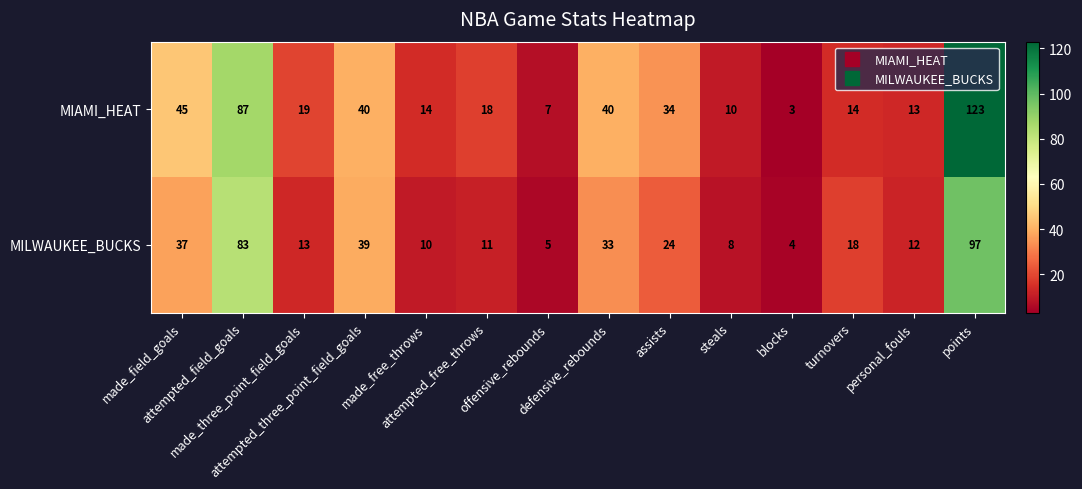

Which series changed the most between steals and turnovers?

MILWAUKEE_BUCKS